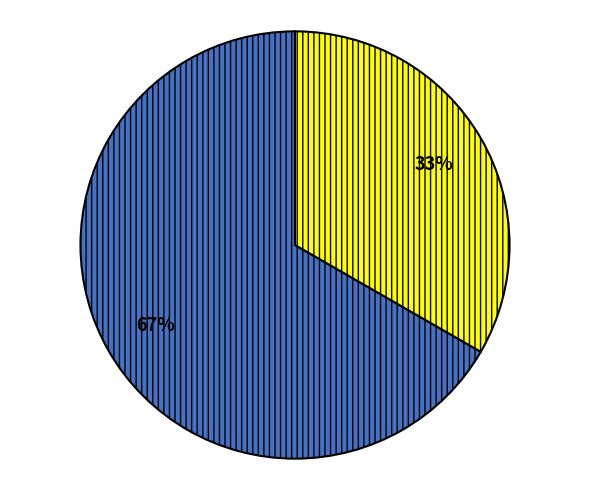

To the nearest percent, what is the average slice percentage?

50%